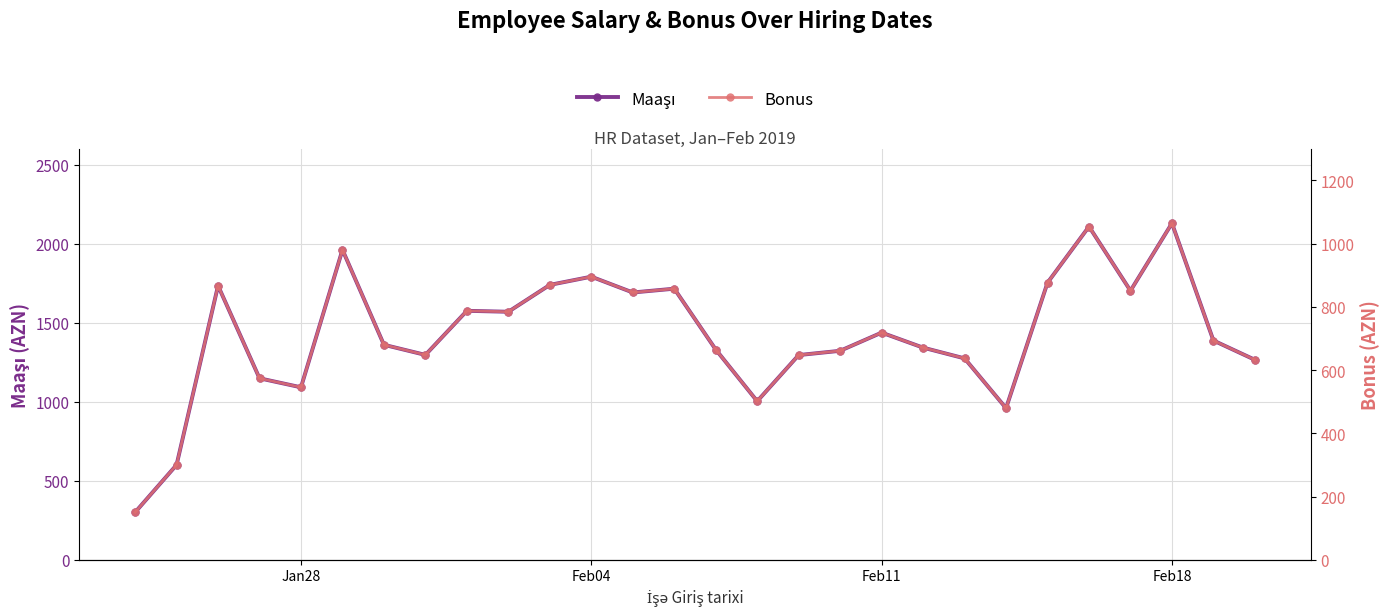

Reading left to right, what are all the values shown in this chart?

Maaşı: 300.0	600.0	1734.0	1148.0	1091.0	1961.0	1360.0	1296.0	1575.0	1569.0	1739.0	1791.0	1691.0	1715.0	1330.0	1003.0	1295.0	1322.0	1437.0	1342.0	1274.0	959.0	1753.0	2108.0	1702.0	2129.0	1387.0	1265.0
Bonus: 150.0	300.0	867.0	574.0	545.5	980.5	680.0	648.0	787.5	784.5	869.5	895.5	845.5	857.5	665.0	501.5	647.5	661.0	718.5	671.0	637.0	479.5	876.5	1054.0	851.0	1064.5	693.5	632.5